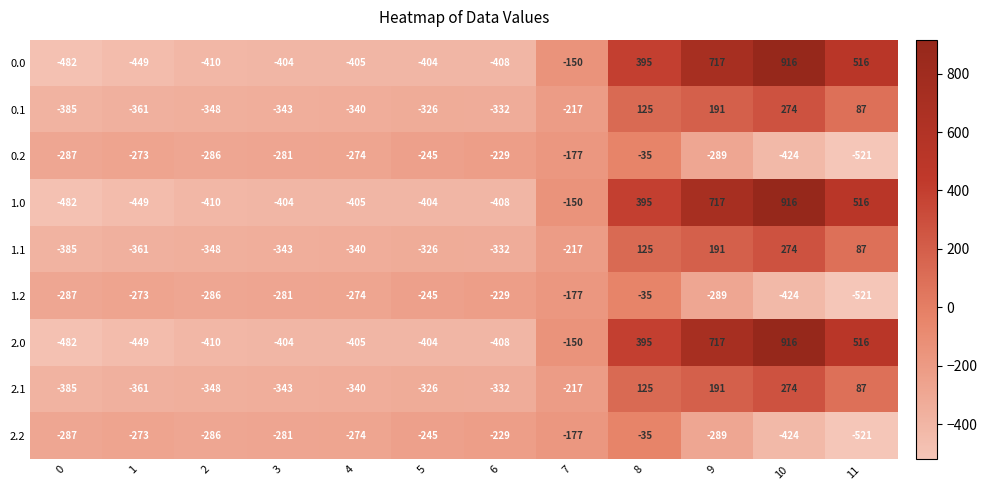

At which label is 0.1 closest to -55?

11